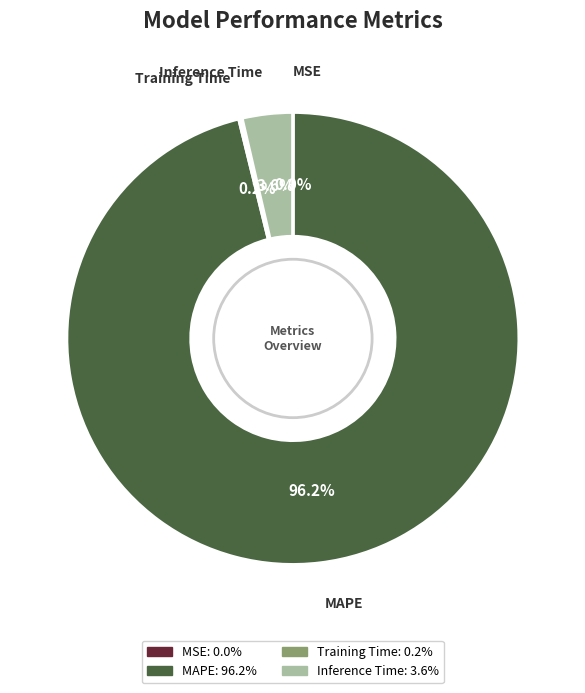

Which has a higher value, MAPE or Inference Time?

MAPE